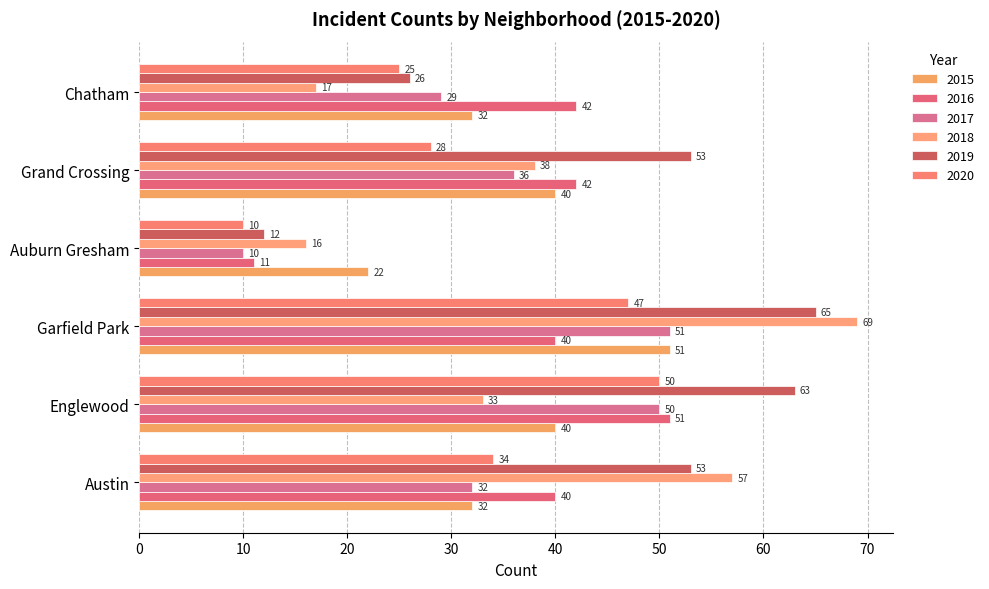

Reading right to left, list all the values displayed in this chart.

2015: Chatham=32	Grand Crossing=40	Auburn Gresham=22	Garfield Park=51	Englewood=40	Austin=32
2016: Chatham=42	Grand Crossing=42	Auburn Gresham=11	Garfield Park=40	Englewood=51	Austin=40
2017: Chatham=29	Grand Crossing=36	Auburn Gresham=10	Garfield Park=51	Englewood=50	Austin=32
2018: Chatham=17	Grand Crossing=38	Auburn Gresham=16	Garfield Park=69	Englewood=33	Austin=57
2019: Chatham=26	Grand Crossing=53	Auburn Gresham=12	Garfield Park=65	Englewood=63	Austin=53
2020: Chatham=25	Grand Crossing=28	Auburn Gresham=10	Garfield Park=47	Englewood=50	Austin=34